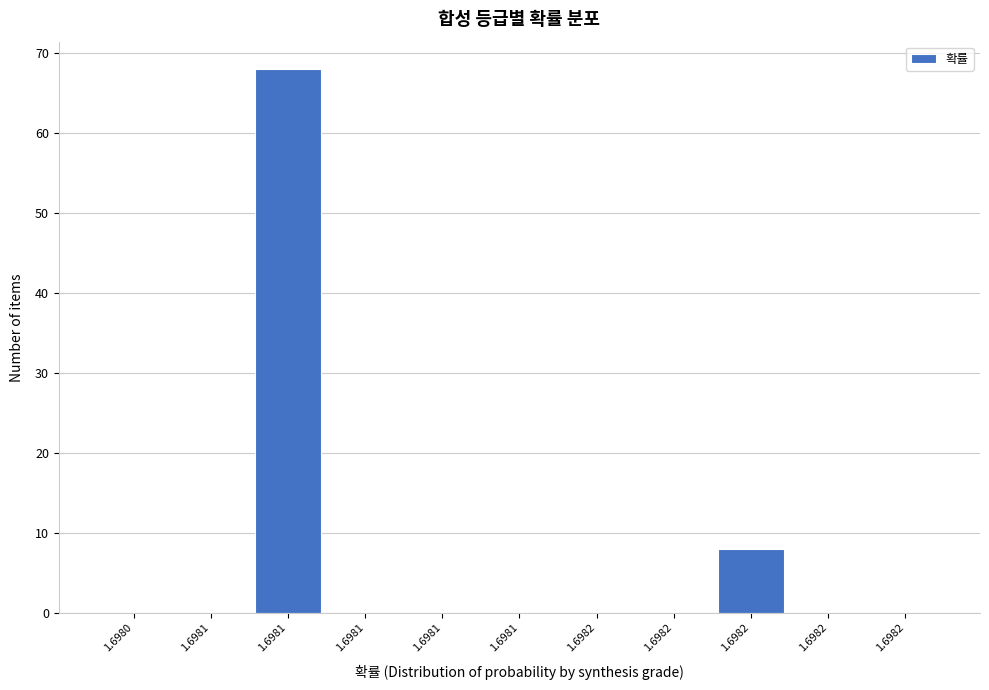

How many categories are shown in the chart?

11